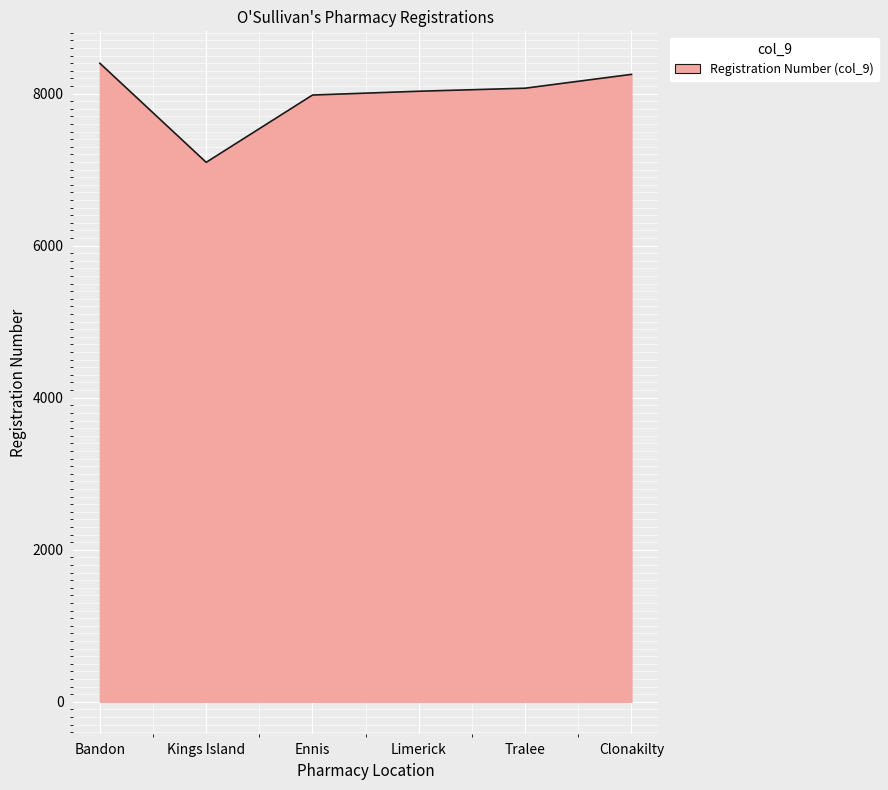

What is the difference between the second highest and minimum values?

1157